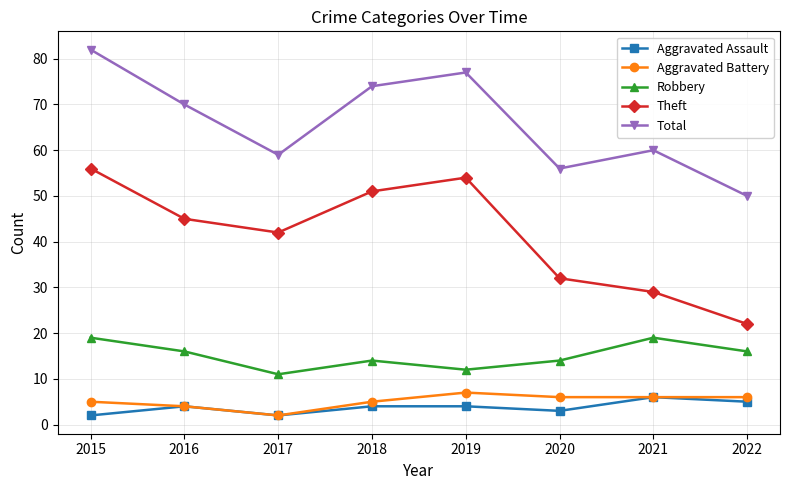

Which series has the largest total across all categories?

Total